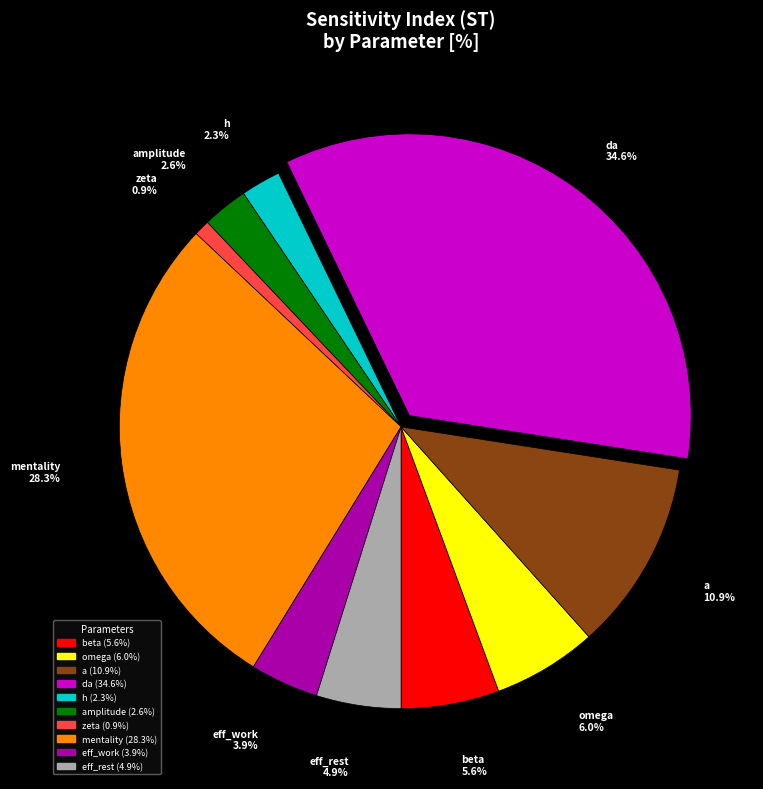

To the nearest percent, what is the difference between the largest and smallest slice percentages?

34%